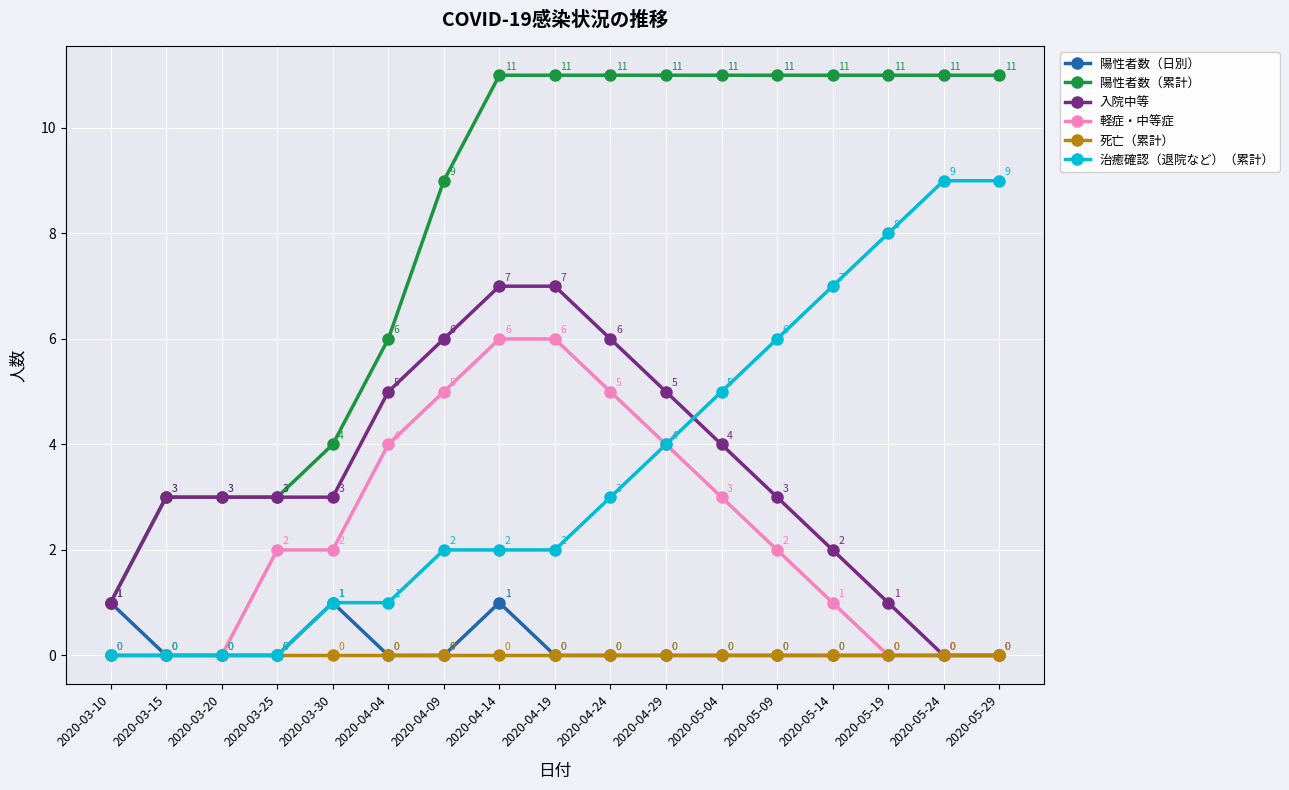

How many values in the 陽性者数（累計） series are below 11?

7